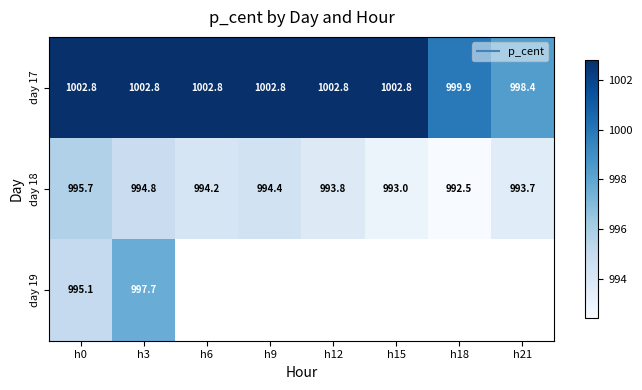

Which has a higher value, h15 or h0?

h15